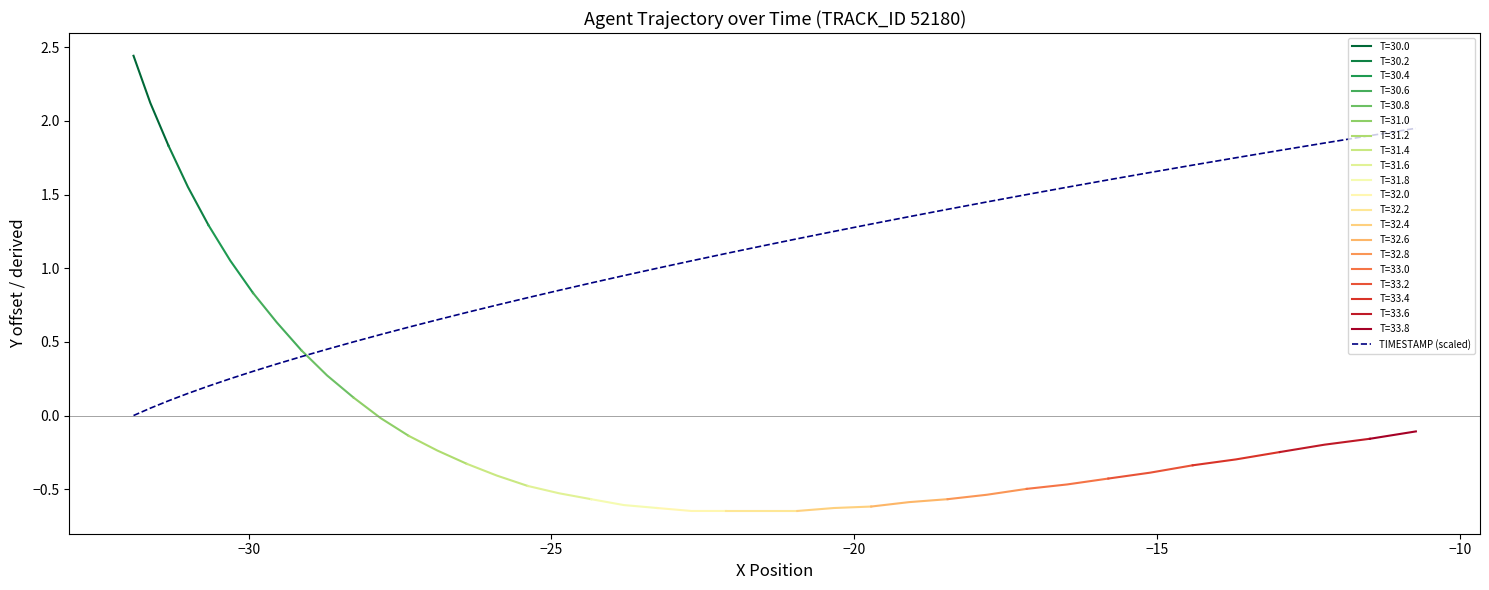

True or false: there are more than 1 points higher than both neighbors.

False